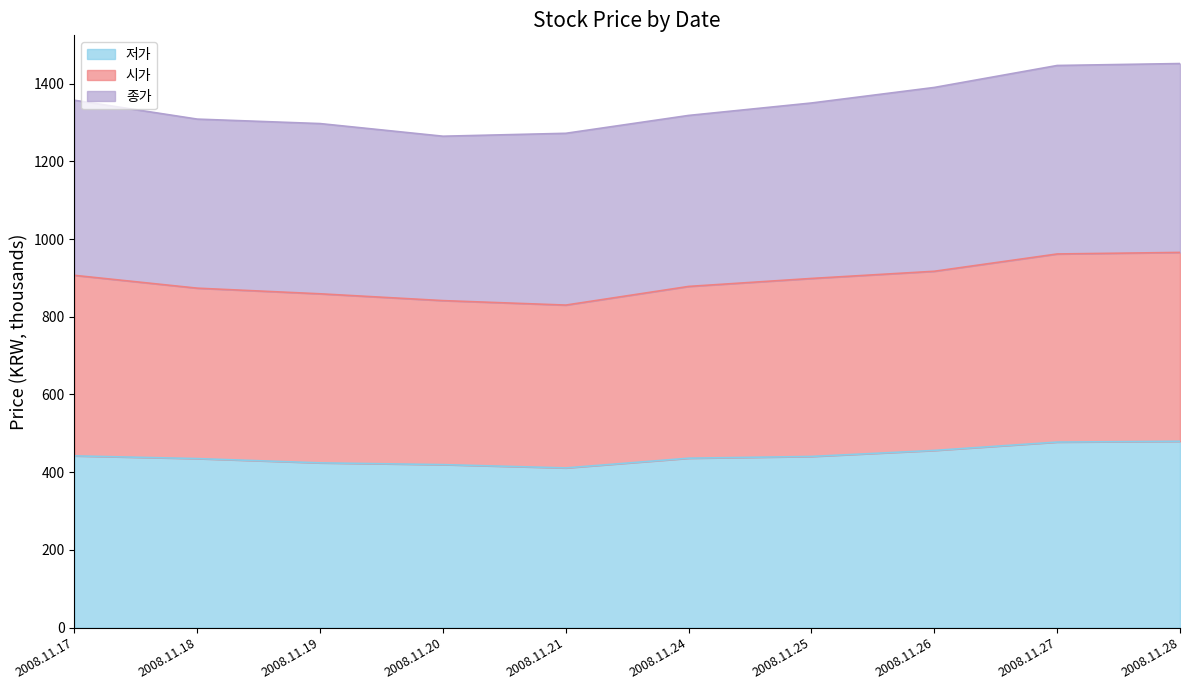

List the labels in order of 시가 value, smallest first.

2008.11.21, 2008.11.20, 2008.11.19, 2008.11.18, 2008.11.24, 2008.11.25, 2008.11.17, 2008.11.26, 2008.11.27, 2008.11.28